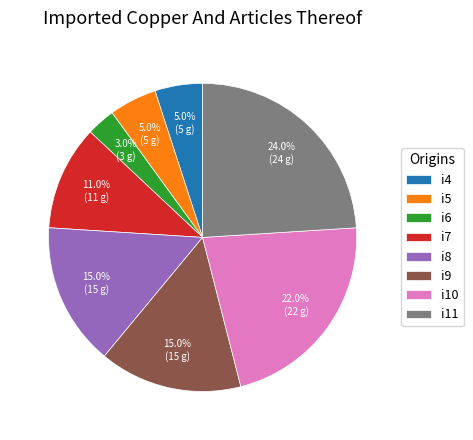

Count the number of slices in the pie.

8